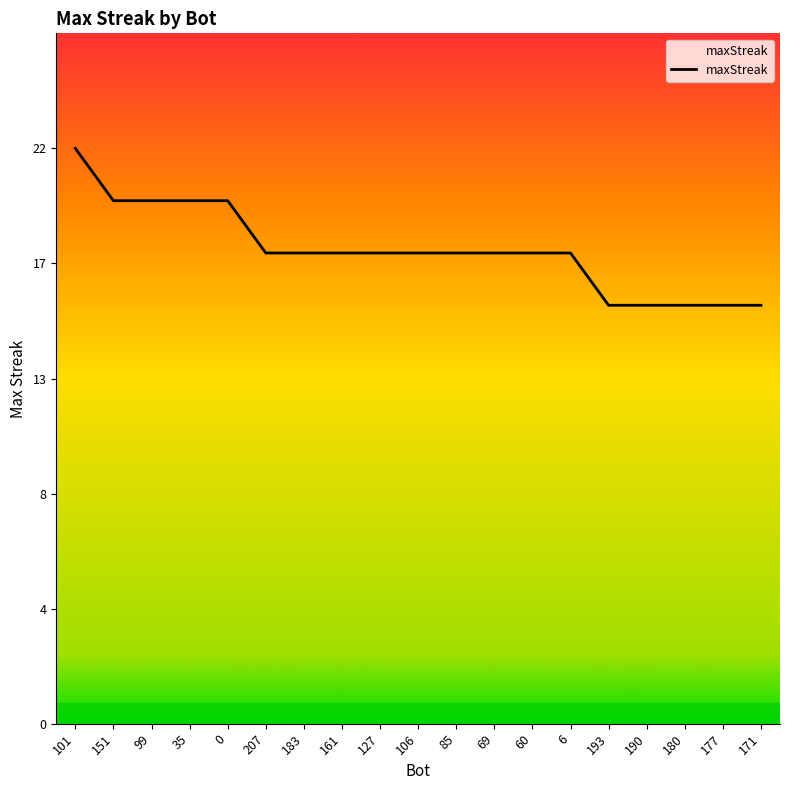

Reading right to left, transcribe all the data shown in this chart.

16	16	16	16	16	18	18	18	18	18	18	18	18	18	20	20	20	20	22